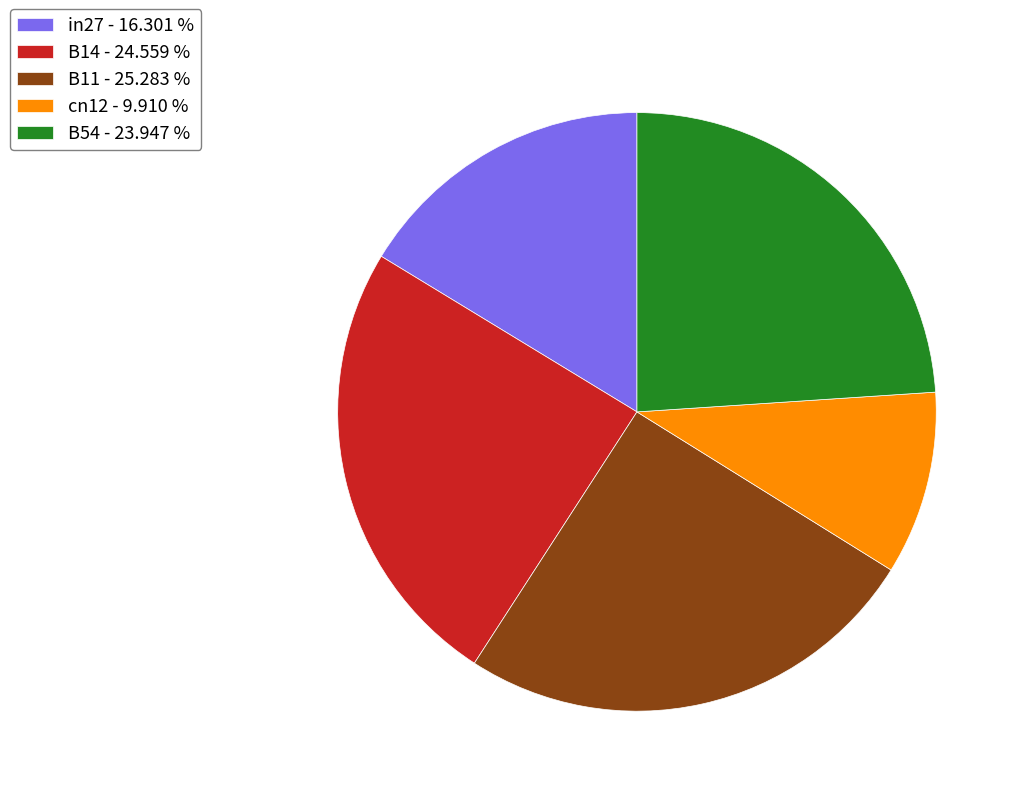

Combined, do B11 - 25.283 % and B14 - 24.559 % account for over 50%?

No